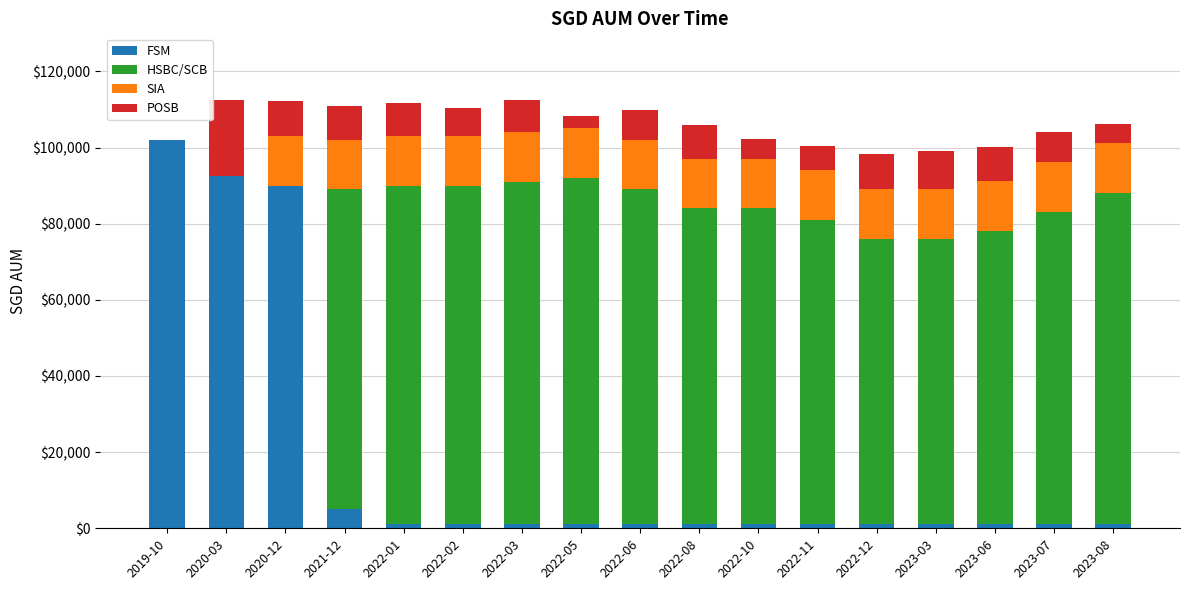

What is the sum of all FSM values?

302574.0